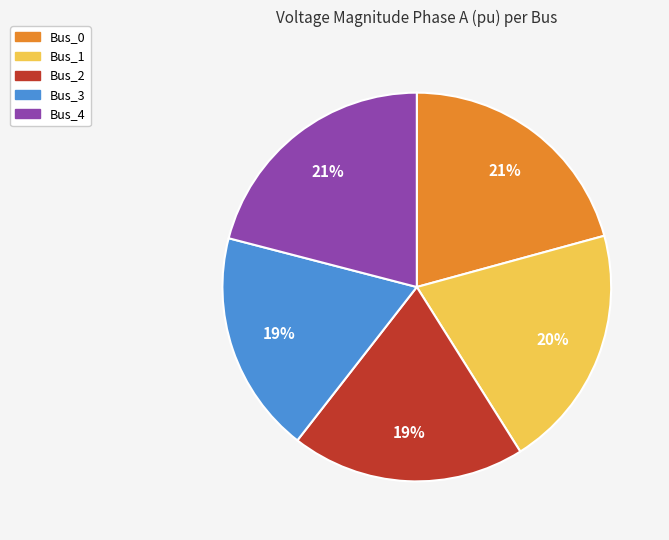

To the nearest percent, what is the difference between the largest and smallest slice percentages?

2%